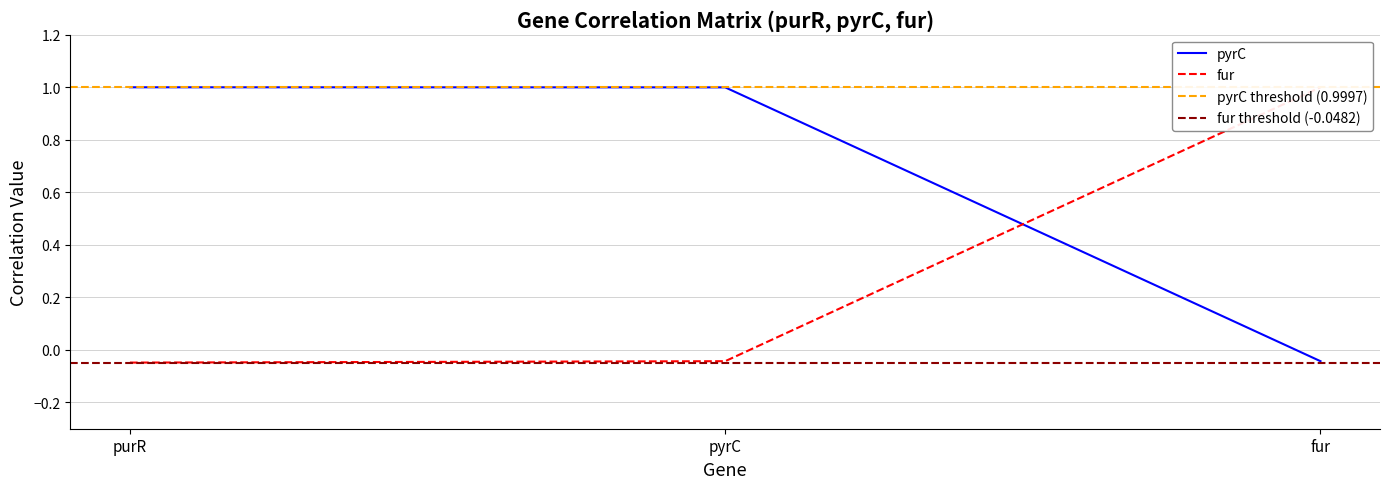

Reading left to right, list all the values displayed in this chart.

pyrC: purR=1.0	pyrC=1.0	fur=-0.0
fur: purR=-0.0	pyrC=-0.0	fur=1.0